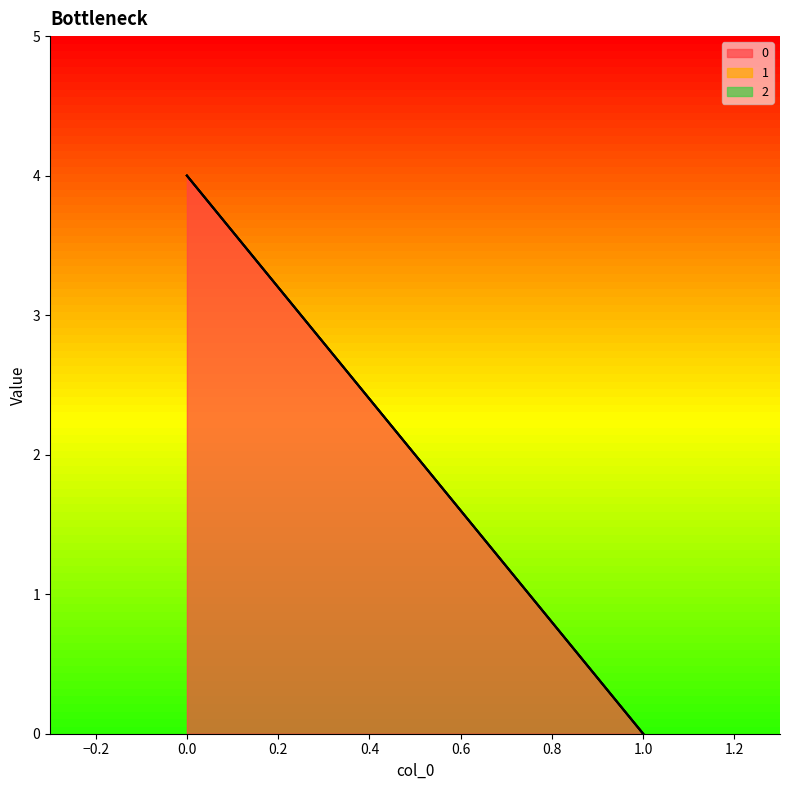

Rank the categories by 0 value from highest to lowest.

0, 1